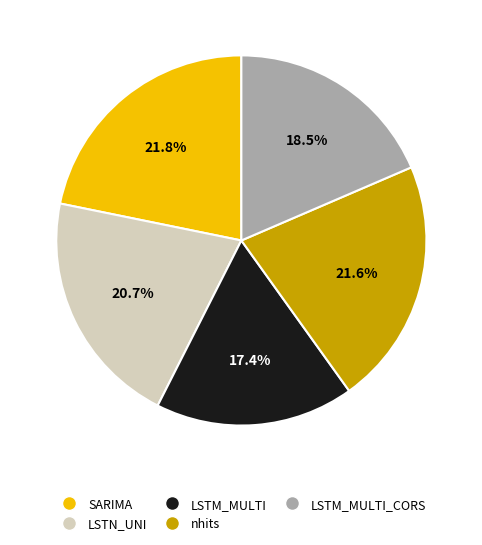

Approximately how many times larger is the value at LSTM_MULTI_CORS compared to nhits?

0.9